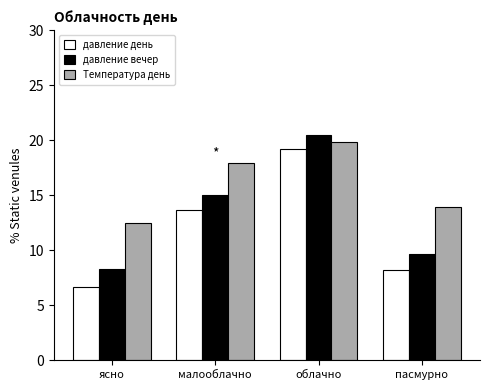

The Температура день series shows 5.1 at пасмурно. True or false?

False